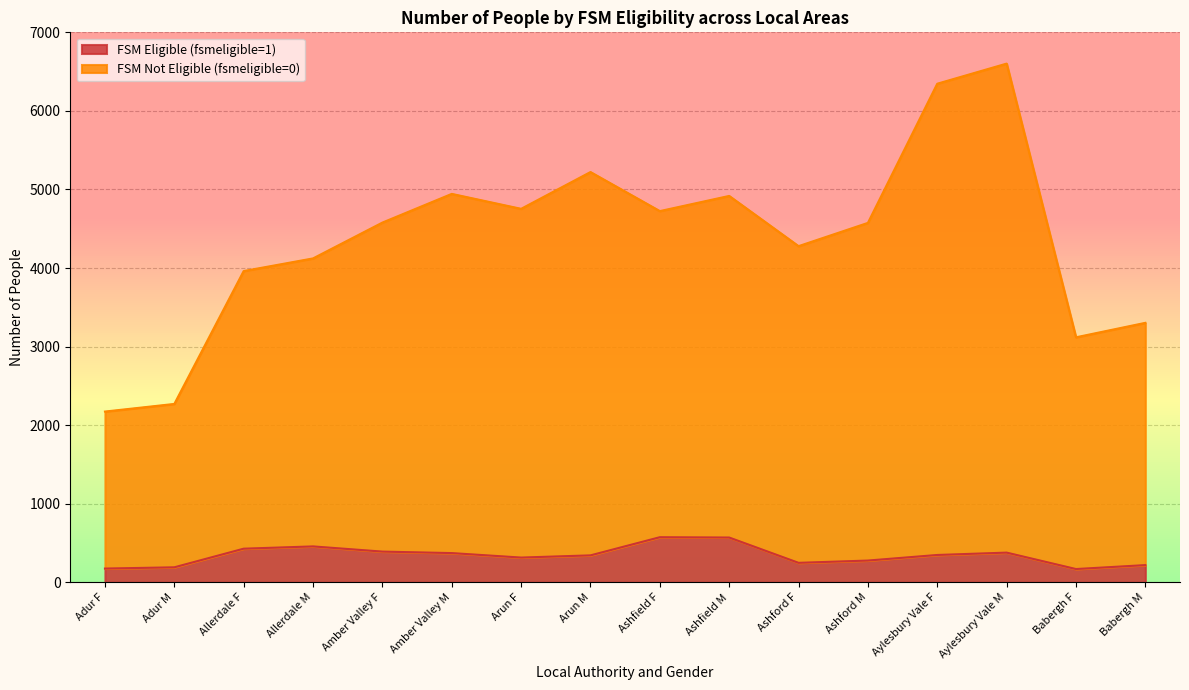

Does the chart display data point markers on the line(s)?

No